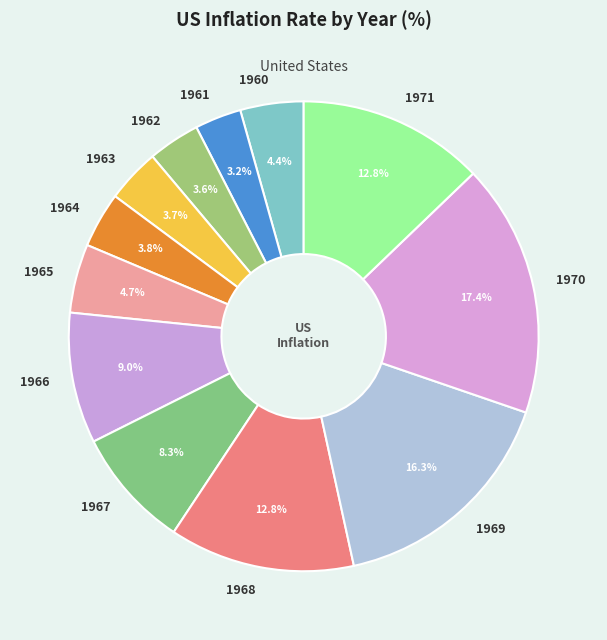

To the nearest percent, what is the difference between the 1965 and 1969 slice percentages?

12%